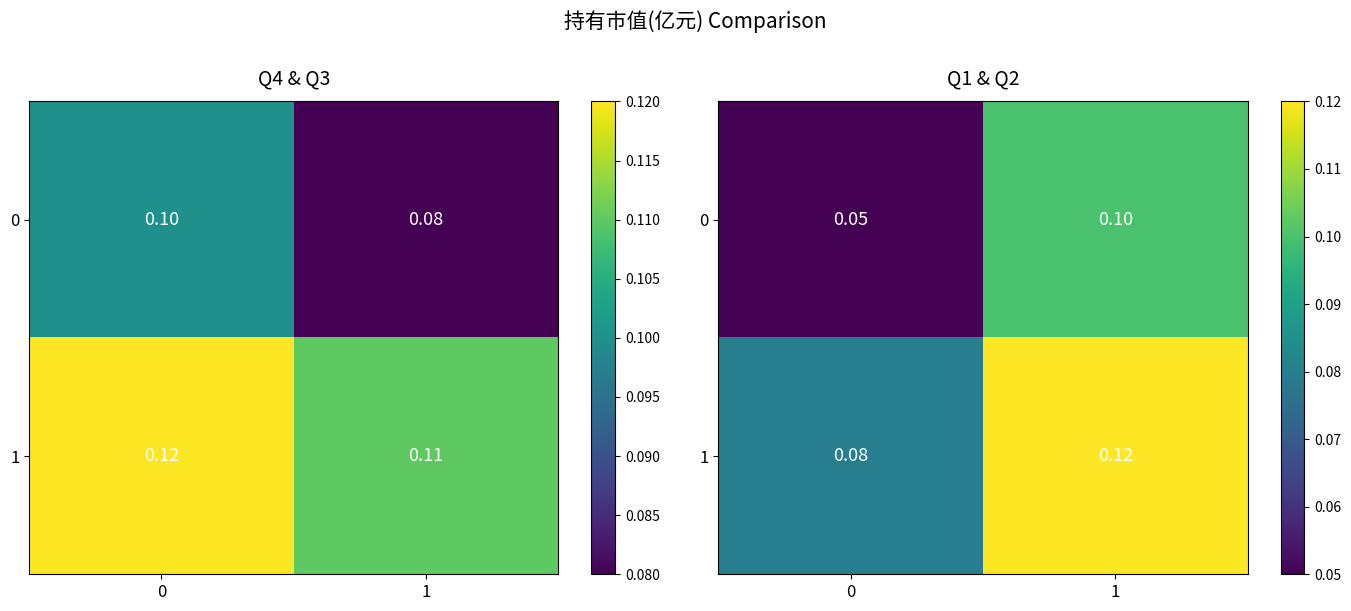

Count the 0 values in the range 0 to 1.

2